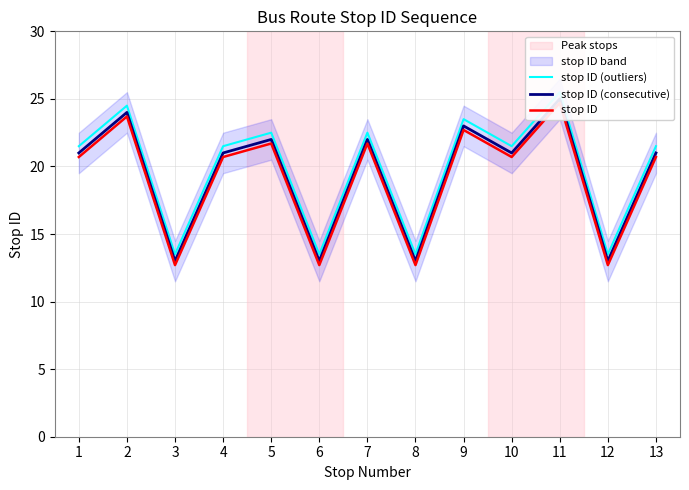

How many lines are shown in the chart?

3